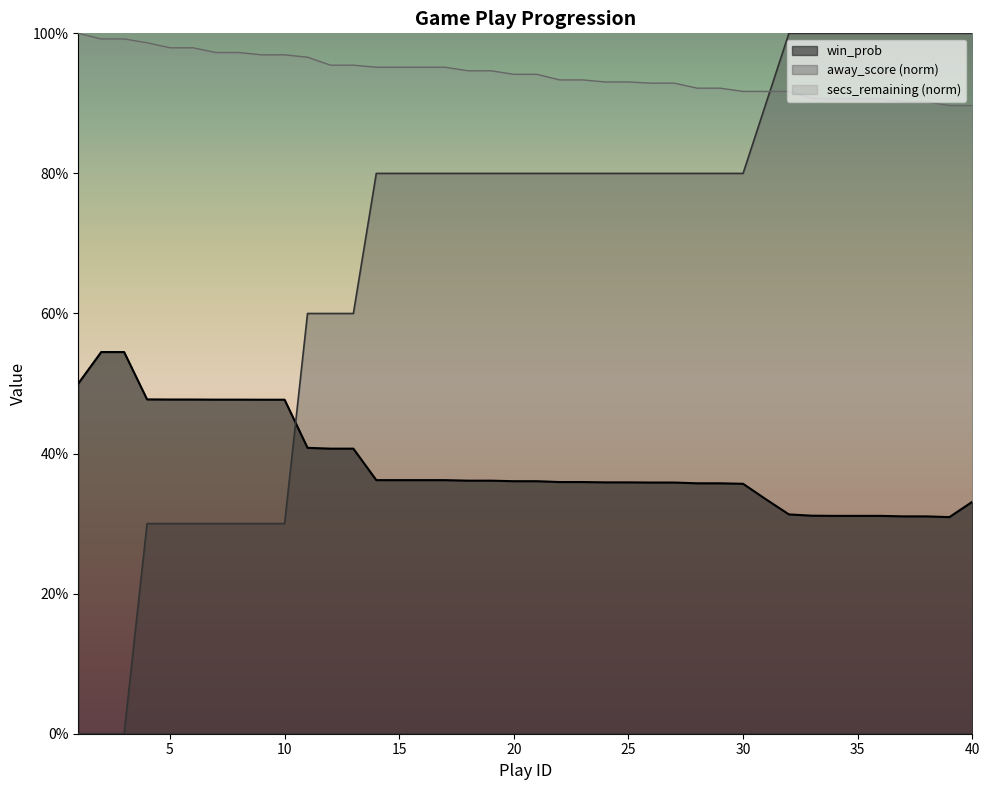

What is the sum of all secs_remaining values?

37.7